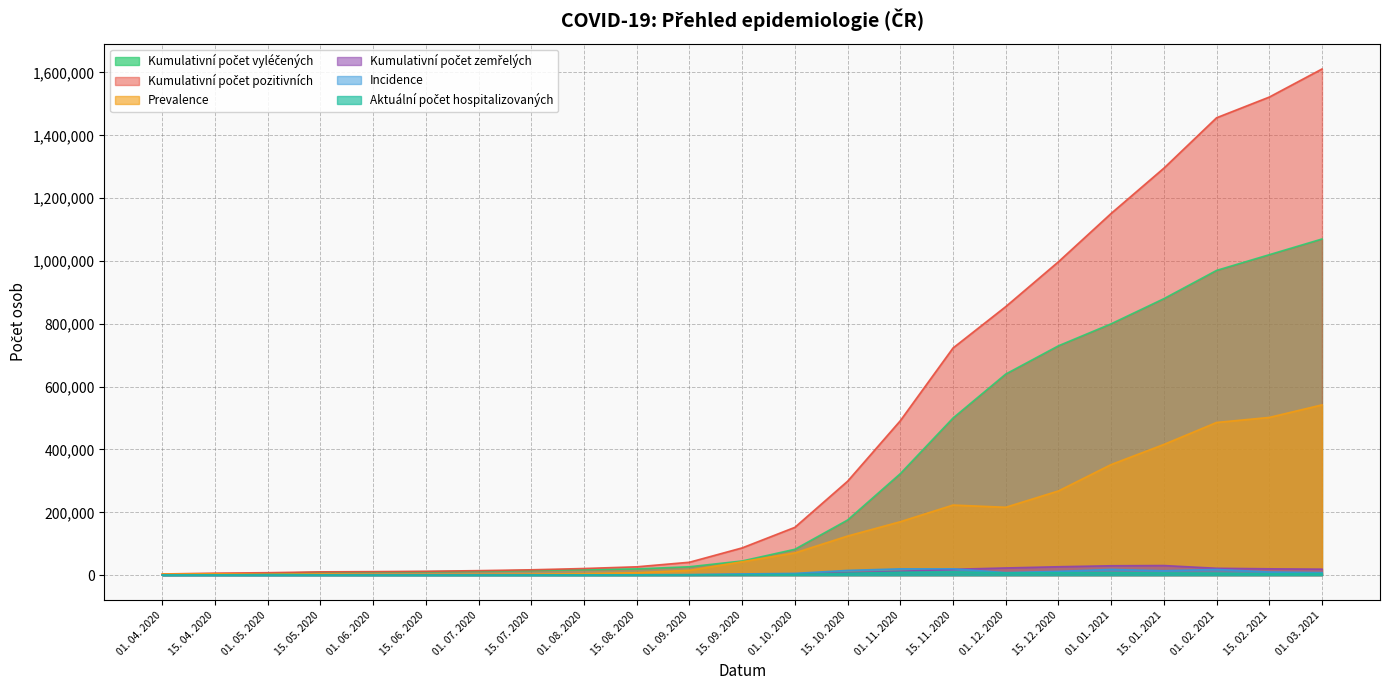

At which label does Kumulativní počet pozitivních reach its minimum?

01. 04. 2020